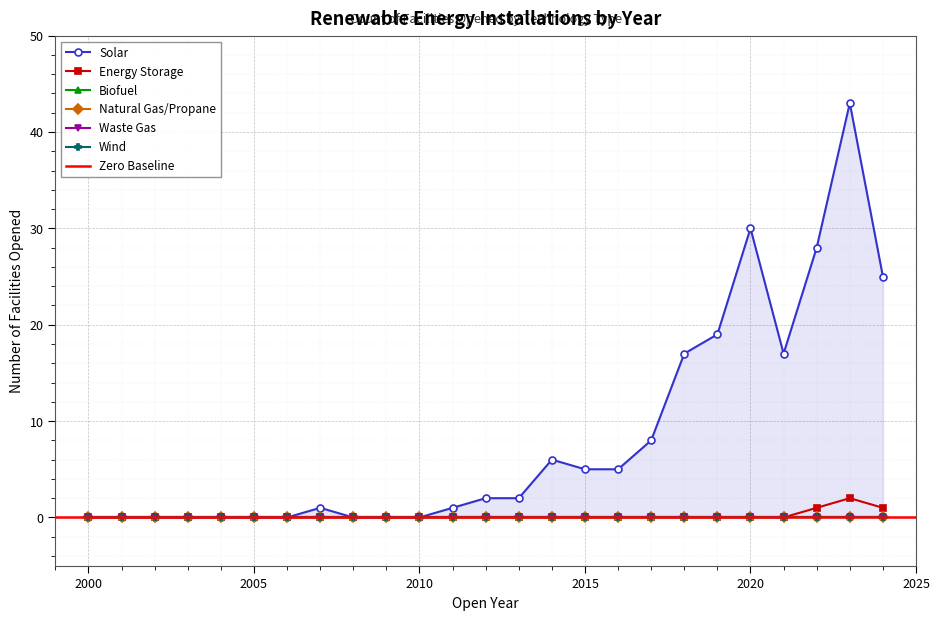

The value of Energy Storage at 2005 is 0. True or false?

True